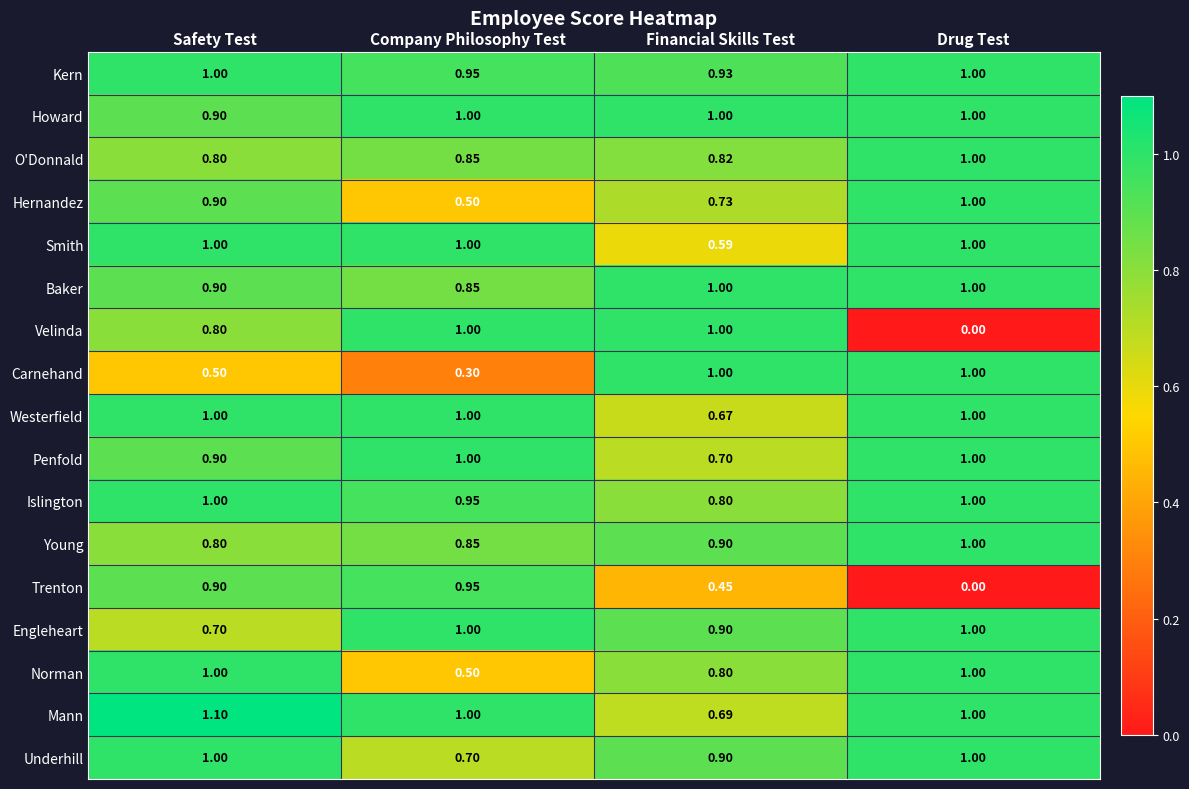

Count the number of data series in this chart.

17